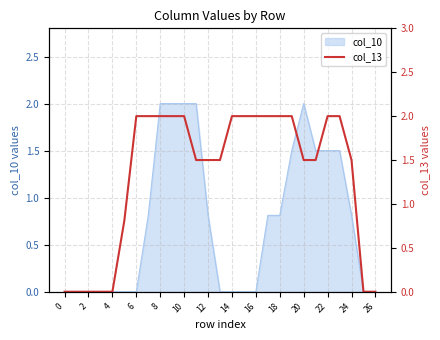

What is the maximum value shown in the chart?

2.0